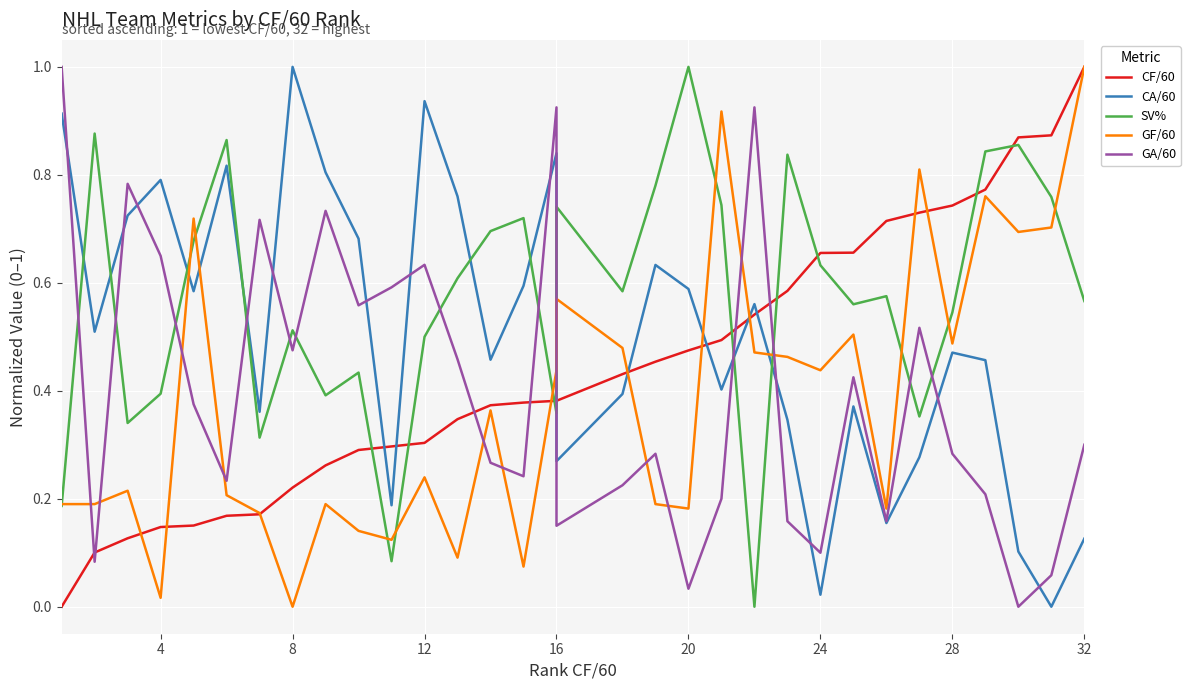

At how many categories does at least one series exceed 0?

32